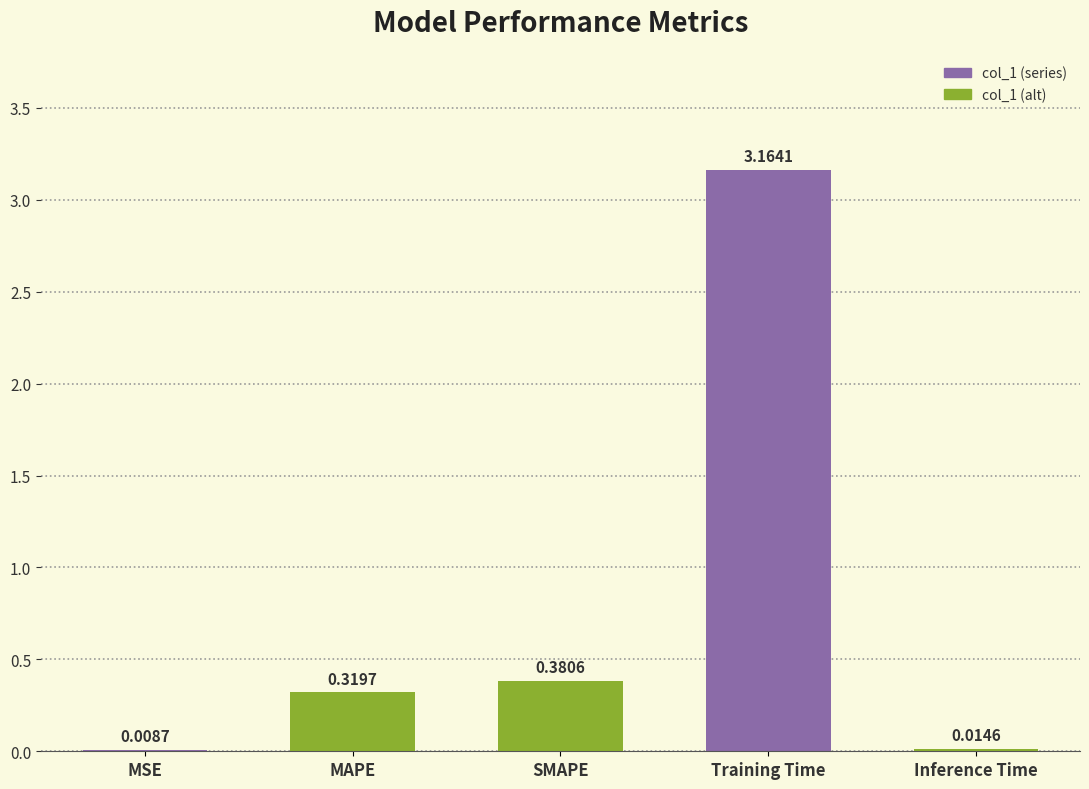

What is the change in value from MAPE to Inference Time?

-0.3